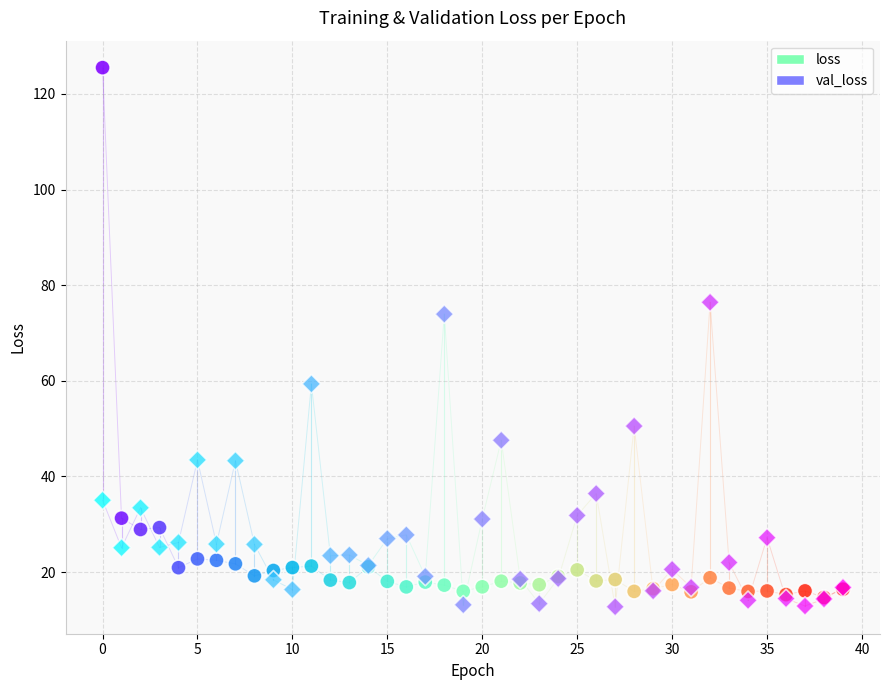

In the loss series, what Y value is closest to 70?

31.3